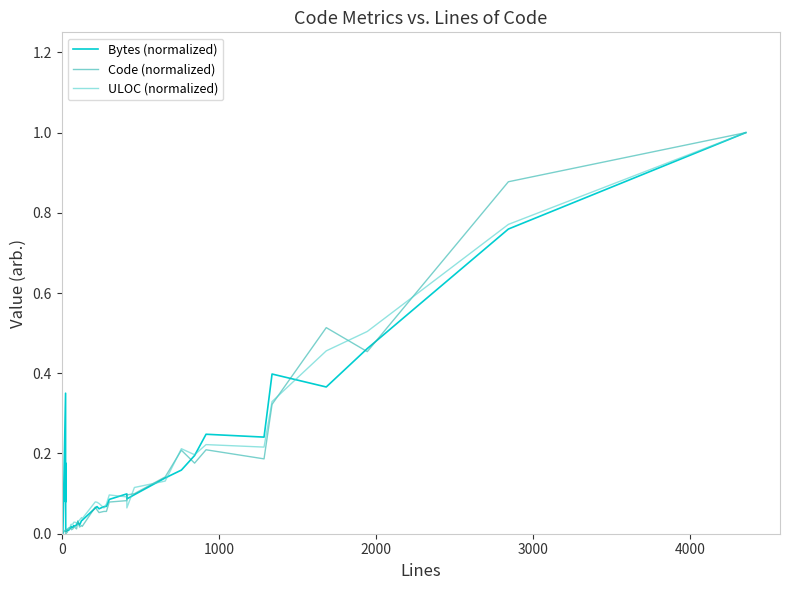

Reading right to left, list all the values displayed in this chart.

Bytes (normalized): 1.0	0.8	0.5	0.4	0.4	0.2	0.2	0.2	0.2	0.1	0.1	0.1	0.1	0.1	0.1	0.1	0.1	0.1	0.1	0.0	0.0	0.0	0.0	0.0	0.0	0.0	0.0	0.0	0.0	0.0	0.0	0.0	0.0	0.0	0.0	0.0	0.2	0.1	0.4	0.0
Code (normalized): 1.0	0.9	0.5	0.5	0.3	0.2	0.2	0.2	0.2	0.1	0.1	0.1	0.1	0.1	0.1	0.1	0.1	0.1	0.1	0.0	0.0	0.0	0.0	0.0	0.0	0.0	0.0	0.0	0.0	0.0	0.0	0.0	0.0	0.0	0.0	0.0	0.0	0.0	0.0	0.0
ULOC (normalized): 1.0	0.8	0.5	0.5	0.3	0.2	0.2	0.2	0.2	0.1	0.1	0.1	0.1	0.1	0.1	0.1	0.1	0.1	0.1	0.0	0.0	0.0	0.0	0.0	0.0	0.0	0.0	0.0	0.0	0.0	0.0	0.0	0.0	0.0	0.0	0.0	0.0	0.0	0.0	0.0